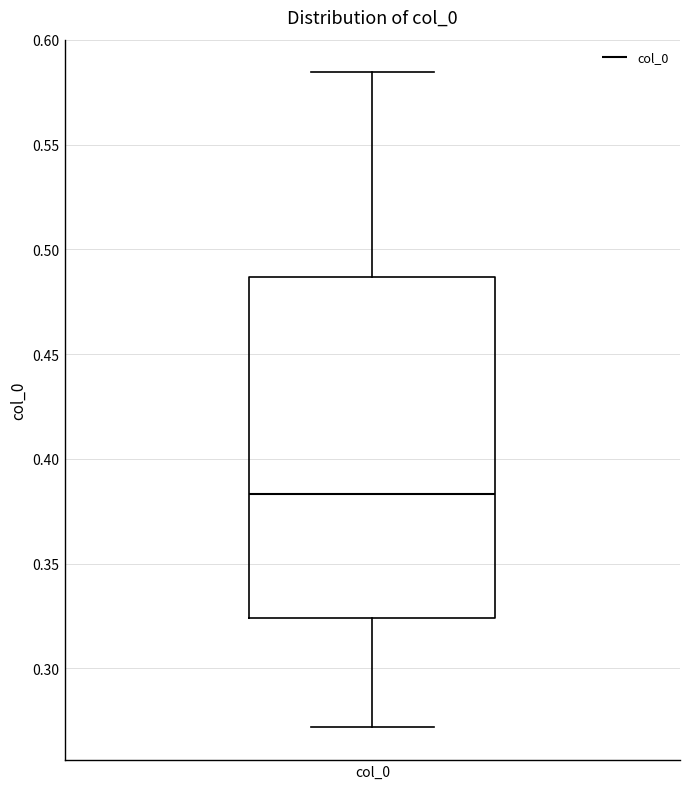

Read this box plot against the y-axis: the position of the median line, the range covered by the box, and the ends of both whiskers. The values are not printed on the chart, so give them approximately, as read against the axis.

median 0.385, box 0.325 to 0.485, whiskers 0.270 to 0.585